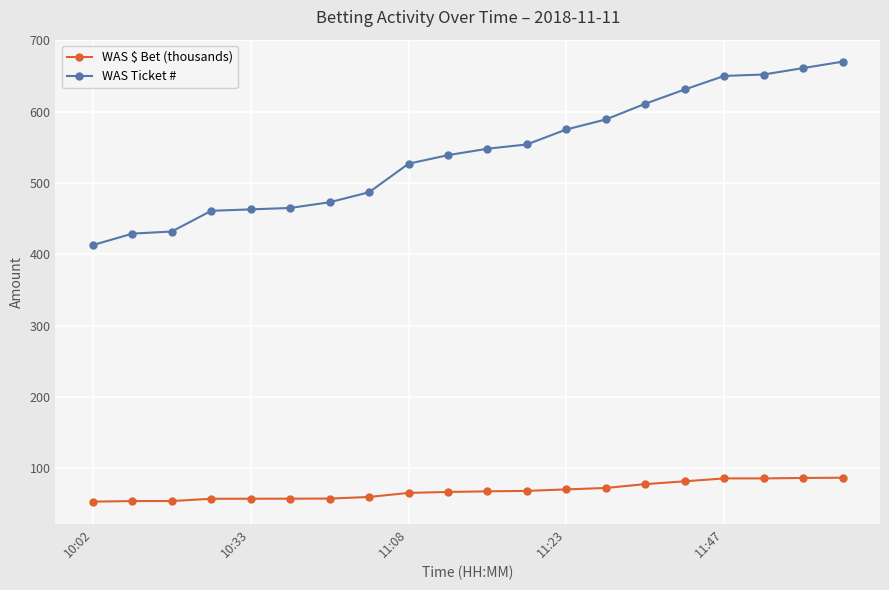

Which series has the largest total across all categories?

WAS Ticket #